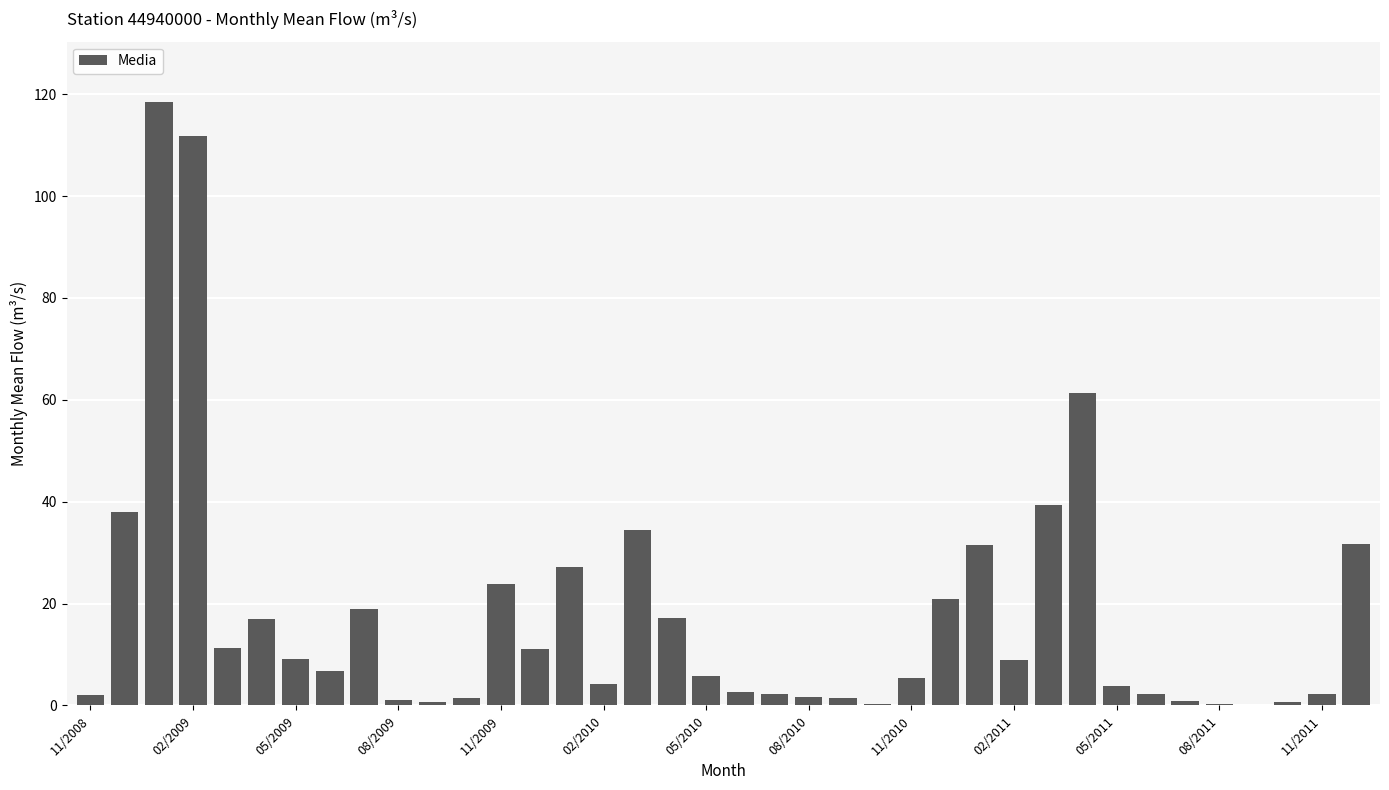

Are the bars horizontal?

No